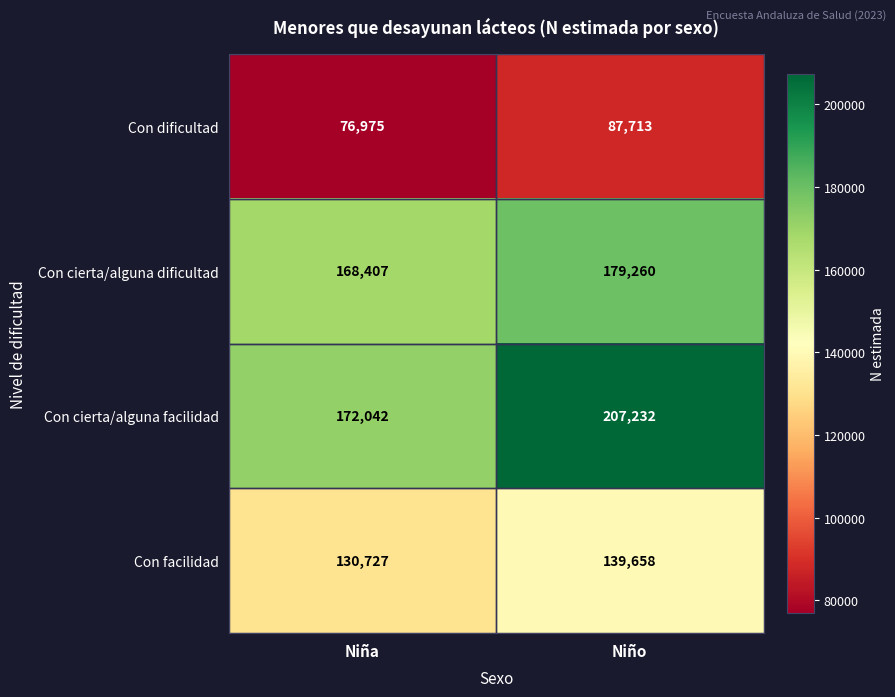

Which series changed the most between Niña and Niño?

Con cierta/alguna facilidad